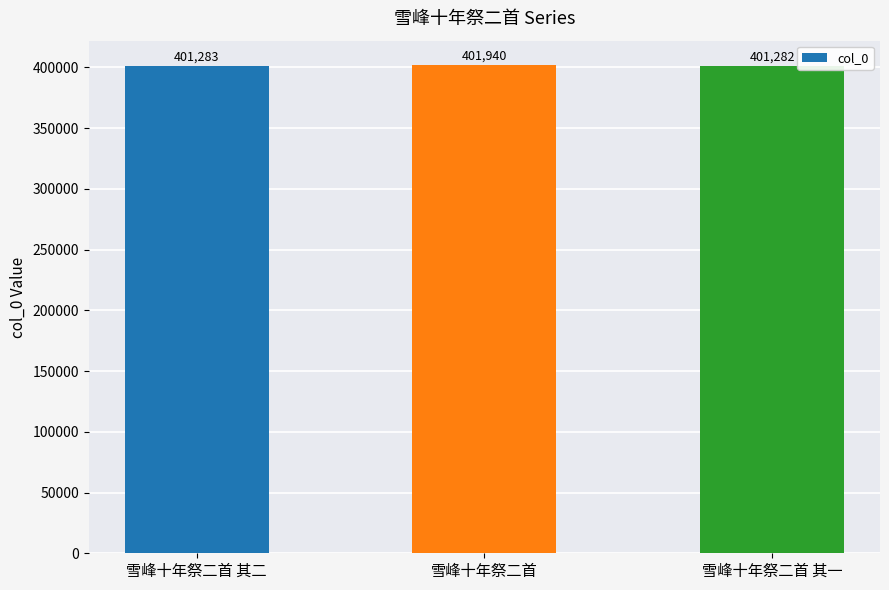

Reading left to right, transcribe all the data shown in this chart.

雪峰十年祭二首 其二=401283	雪峰十年祭二首=401940	雪峰十年祭二首 其一=401282